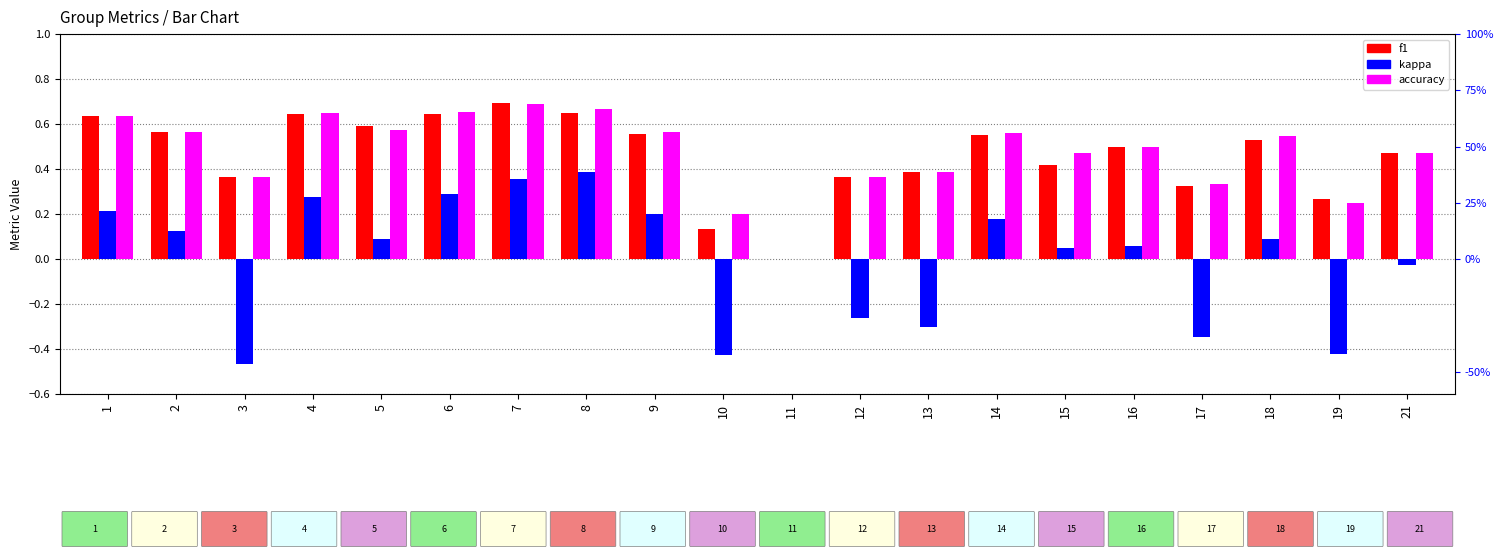

How many values in the kappa series exceed 0?

12